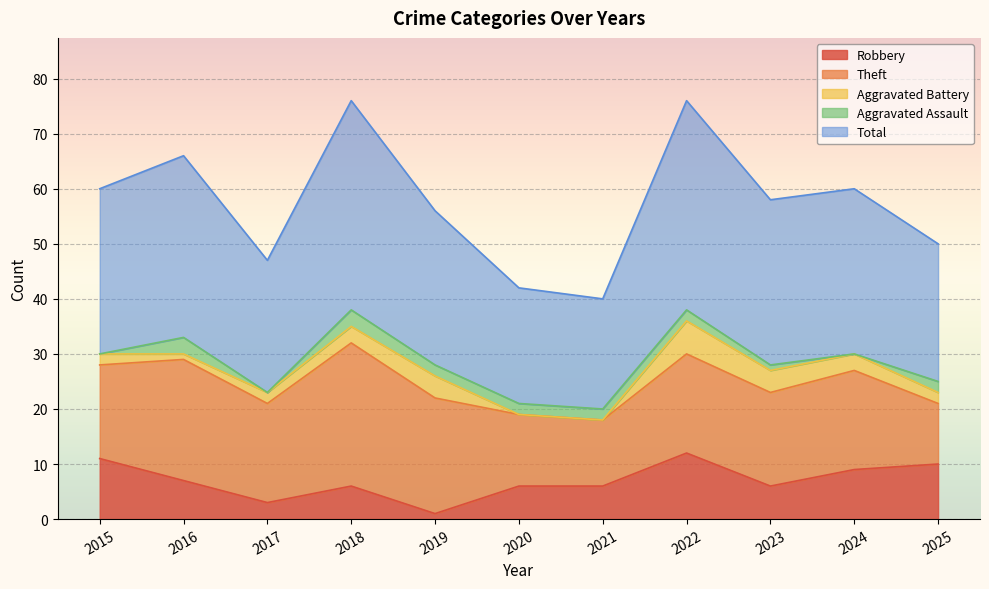

Where do Aggravated Assault and Aggravated Battery first cross each other?

2015 and 2016